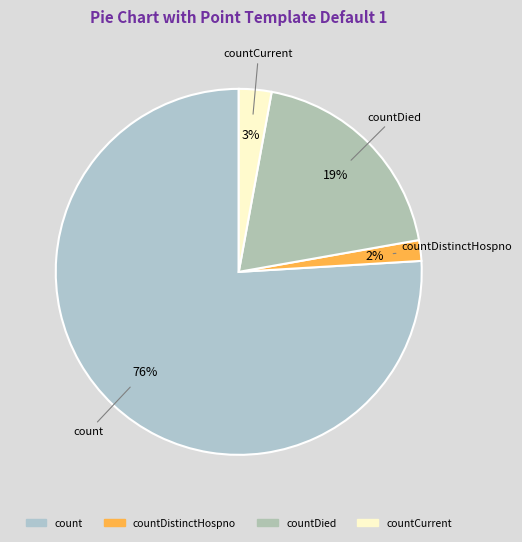

What is the smallest slice in the pie chart?

countDistinctHospno